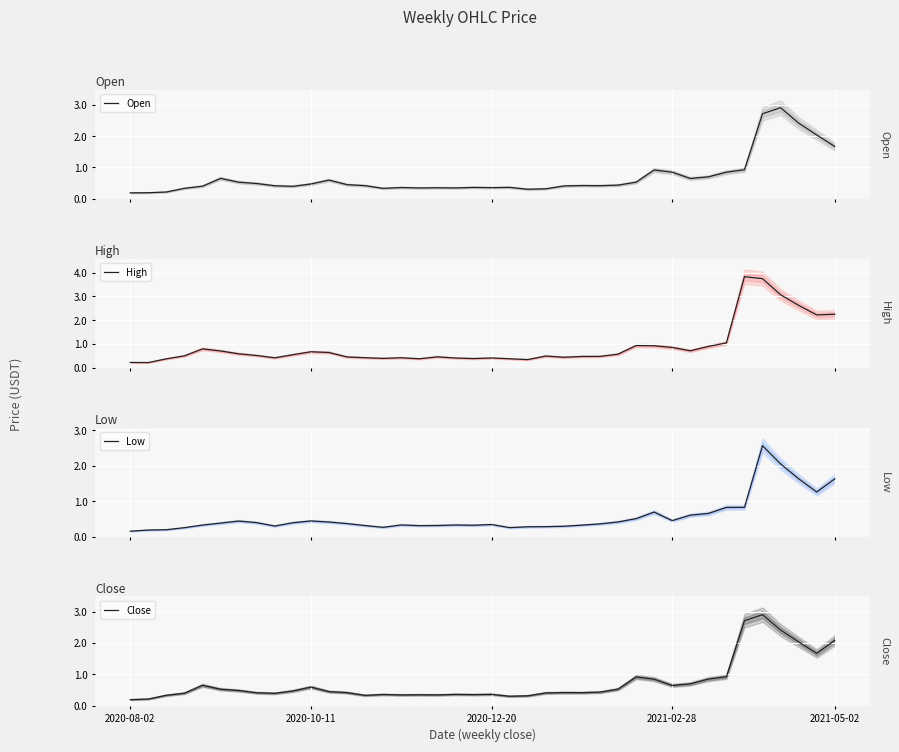

Which series changed the most between 15 and 27?

Close